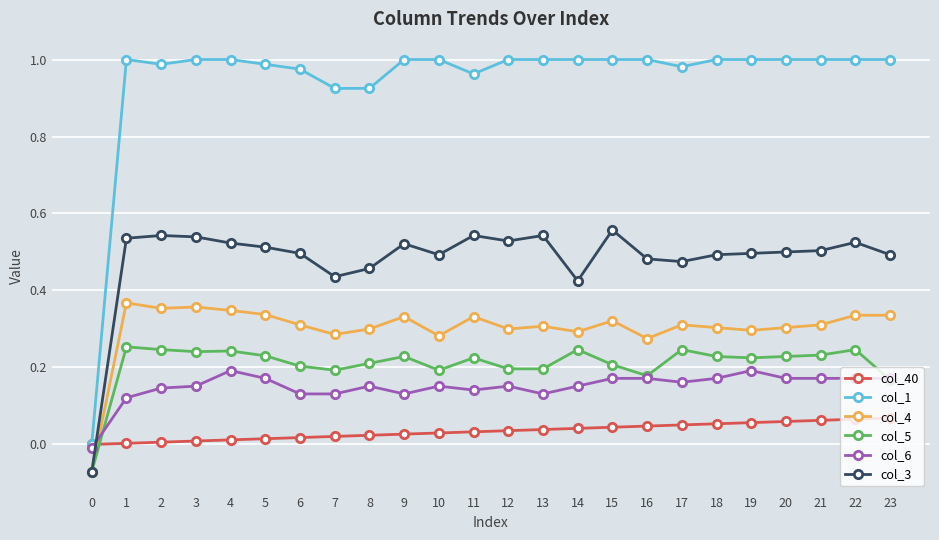

What are all the series names shown in the legend?

col_40, col_1, col_4, col_5, col_6, col_3